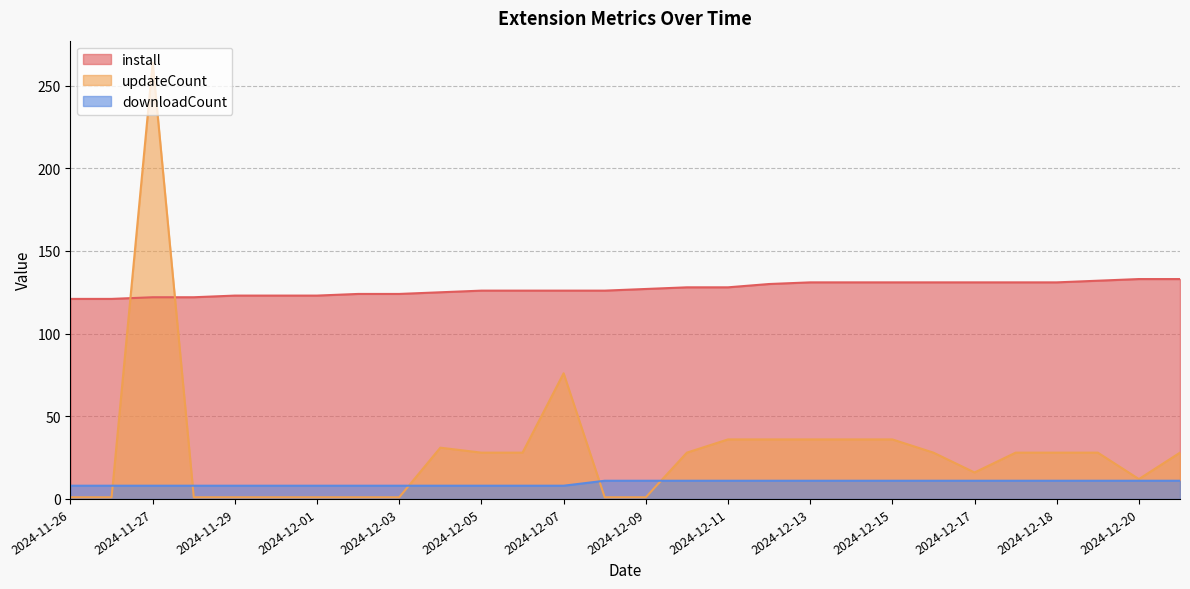

At which label is install closest to 127?

2024-12-09